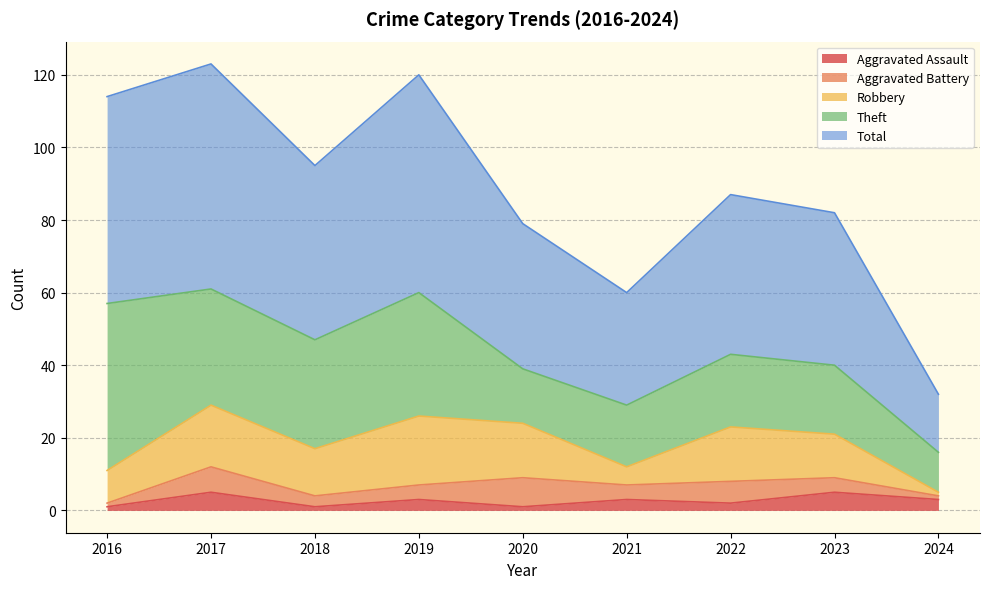

List the series in order of their peak value, highest first.

Total, Theft, Robbery, Aggravated Battery, Aggravated Assault